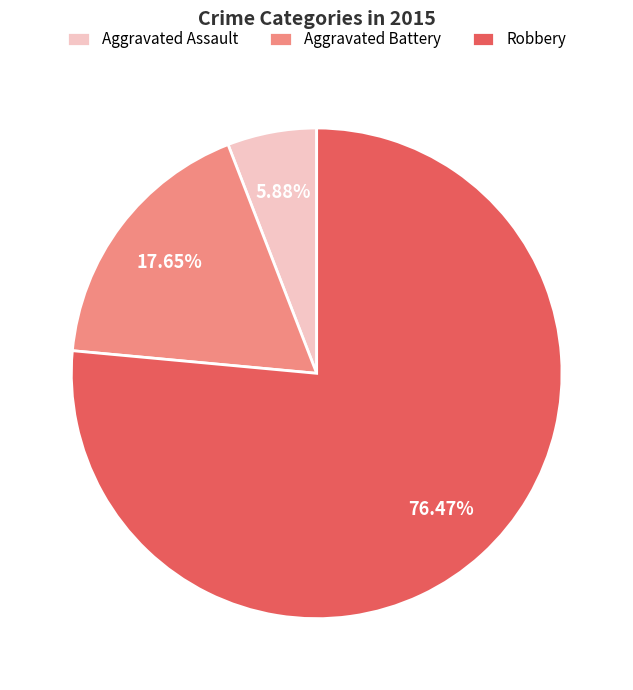

To the nearest percent, what is the combined percentage of Aggravated Assault and Aggravated Battery?

24%